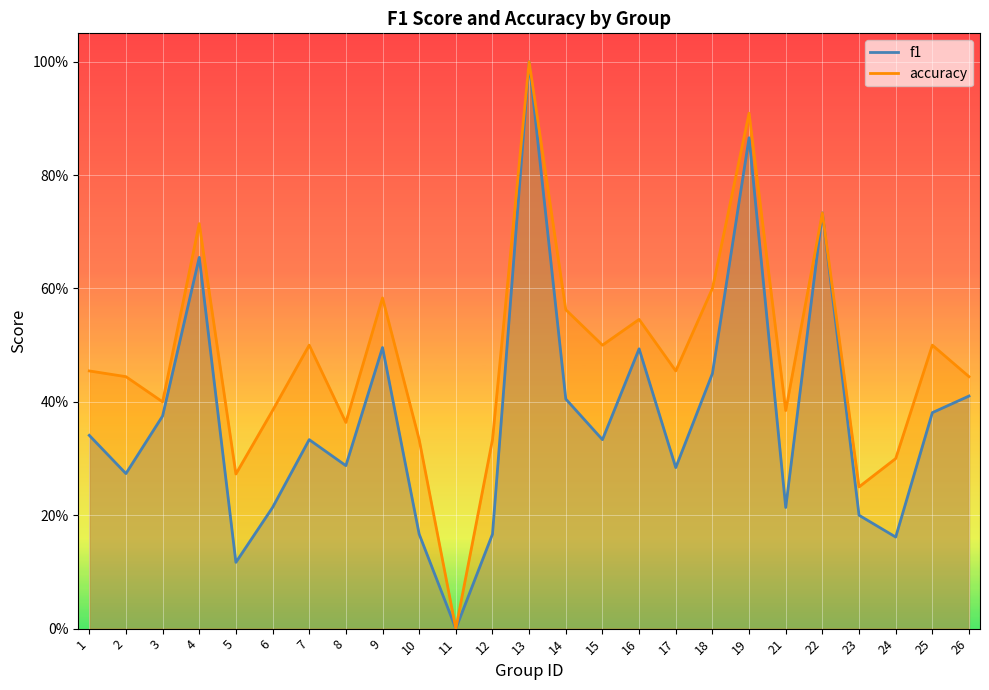

Is it true that f1 equals 0.7 at 14?

False